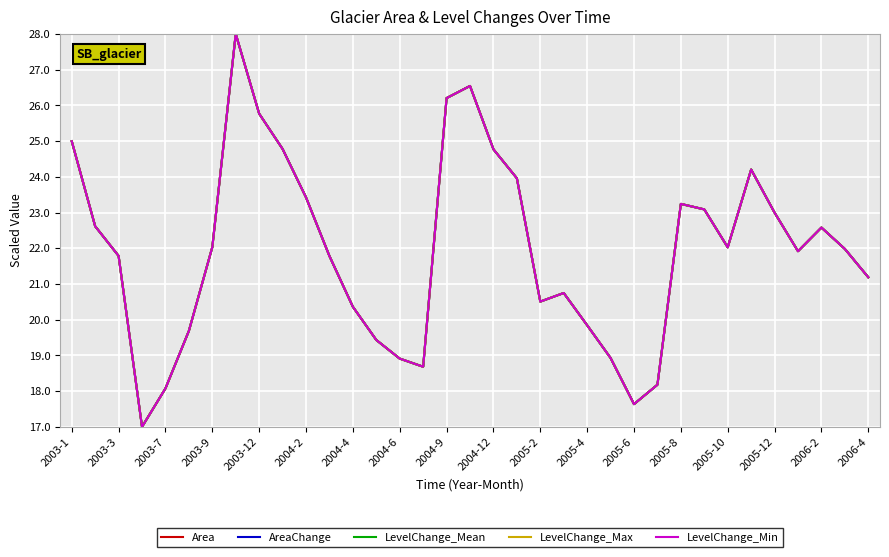

True or false: AreaChange and Area cross at least once.

False